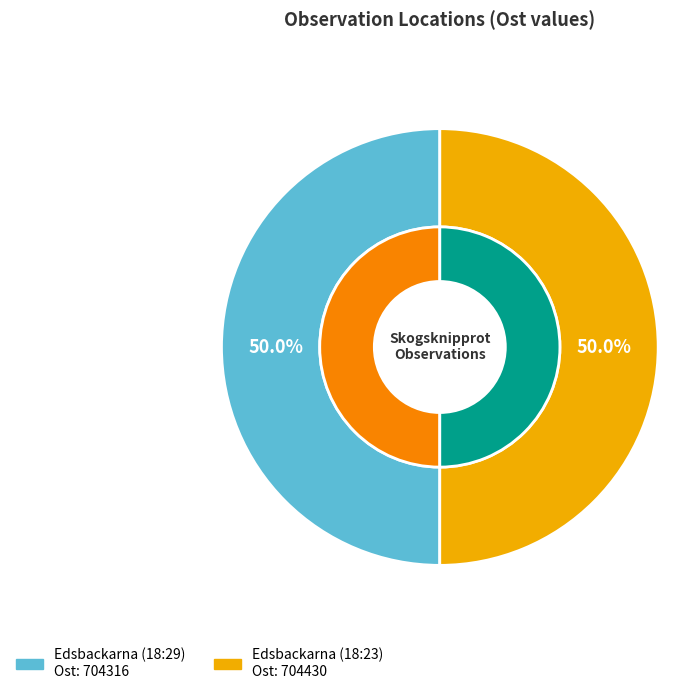

What is the ratio of the value at Edsbackarna (18:23) to the value at Edsbackarna (18:29)?

1.0